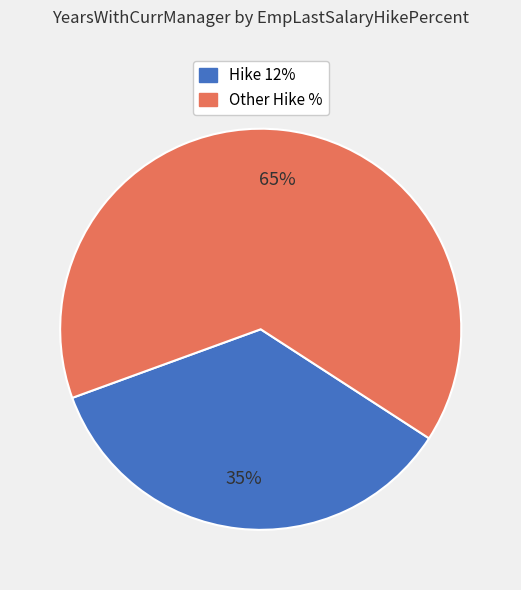

Is there any slice that represents more than half of the pie?

Yes